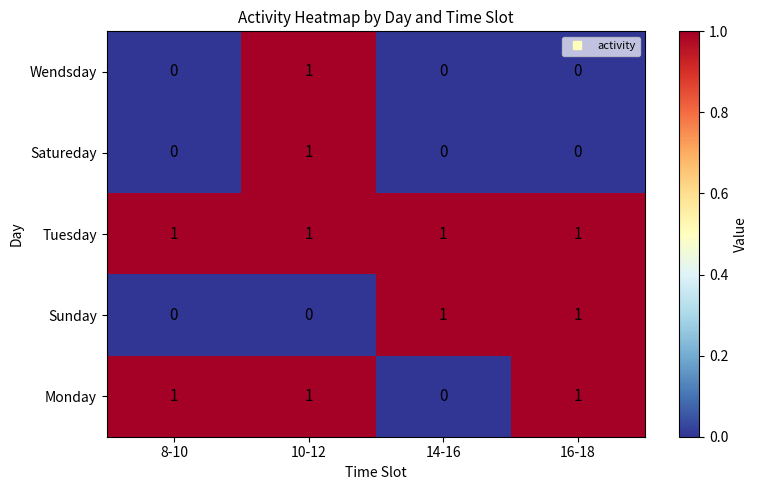

Count the number of data series in this chart.

5